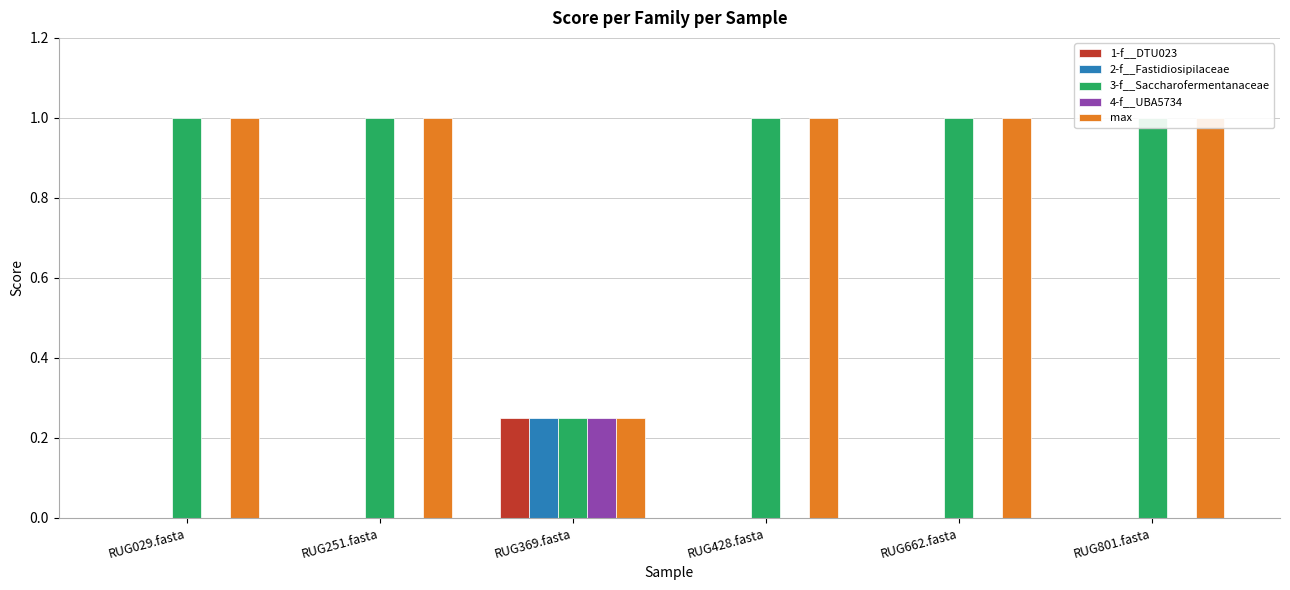

What is the maximum value shown in the chart?

1.0